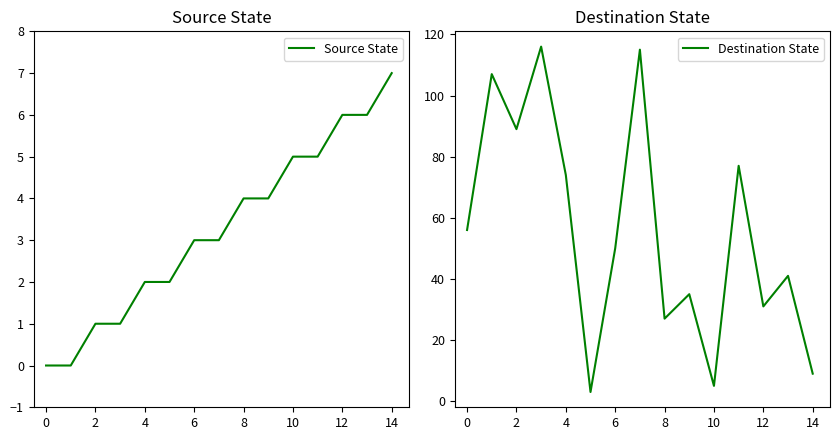

What is the sum of all Source State values?

49